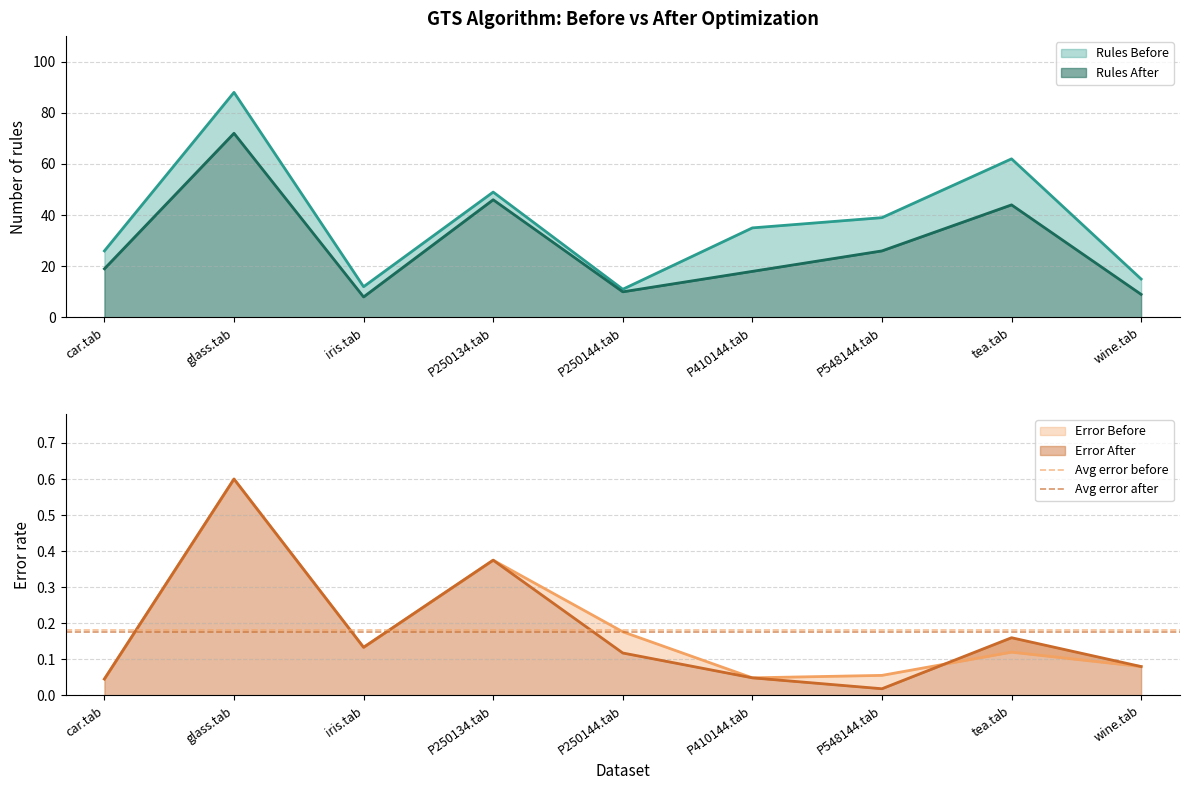

The Rules After series shows 26 at P548144.tab. True or false?

True